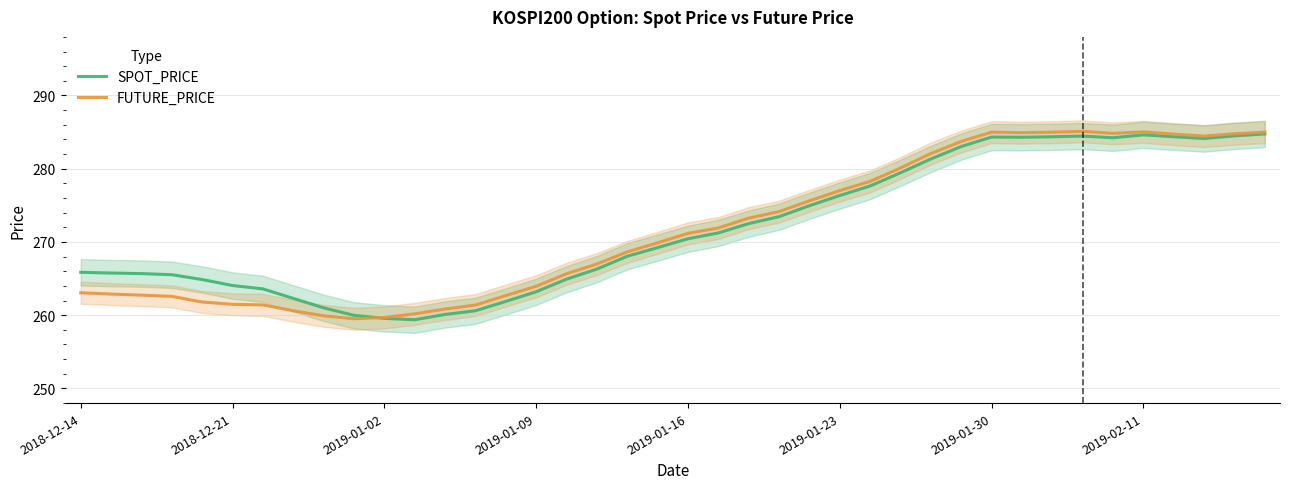

What is the difference between the SPOT_PRICE values at 38 and 14?

22.6